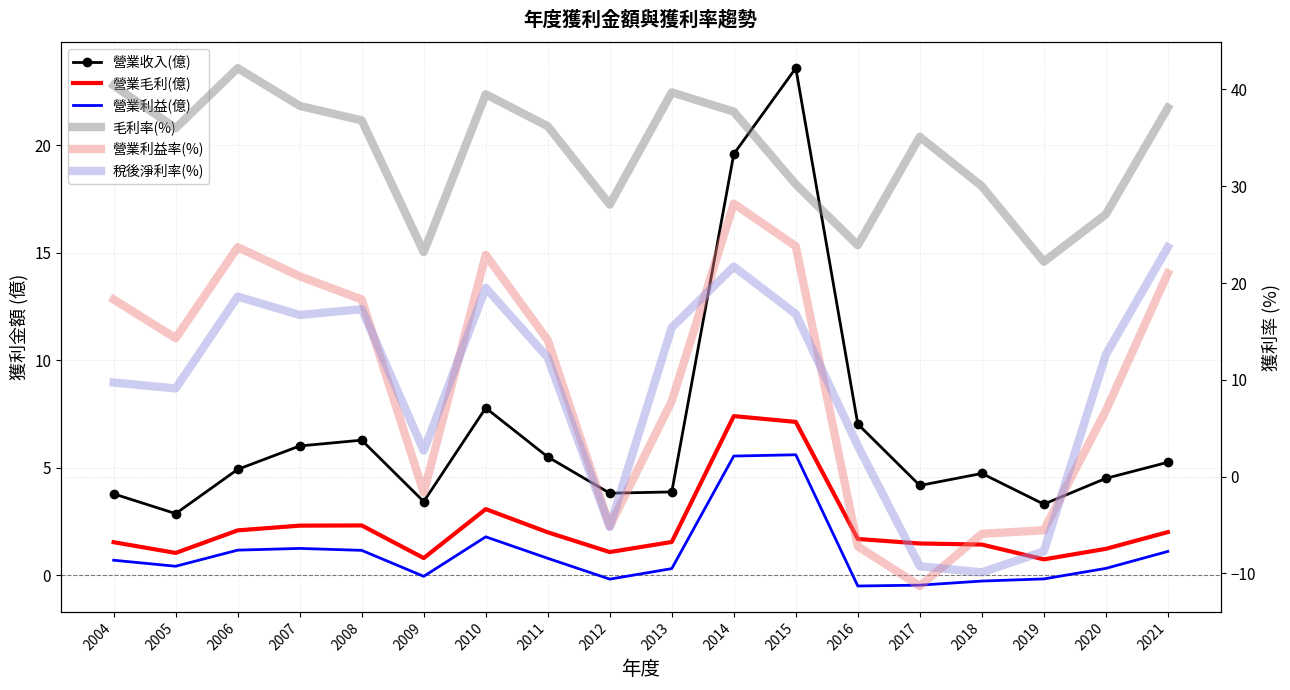

At which label is 營業毛利(億) closest to 4?

2010